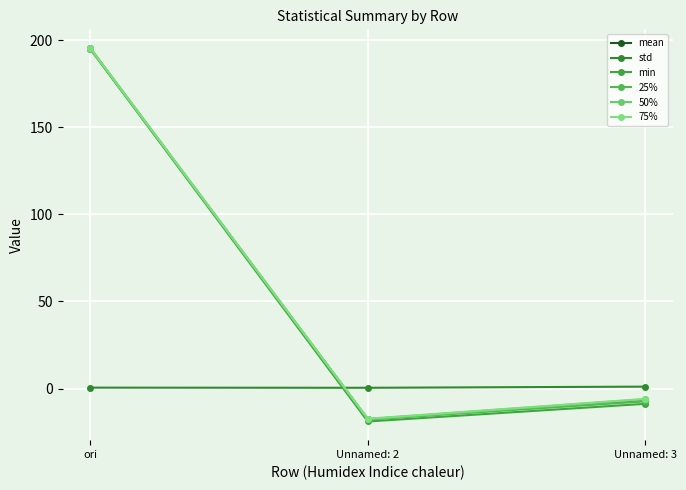

What is the maximum value for std?

1.1